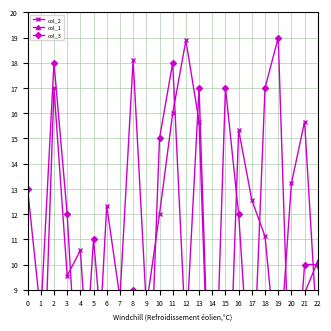

The value of col_2 at 28 is 0.9. True or false?

False